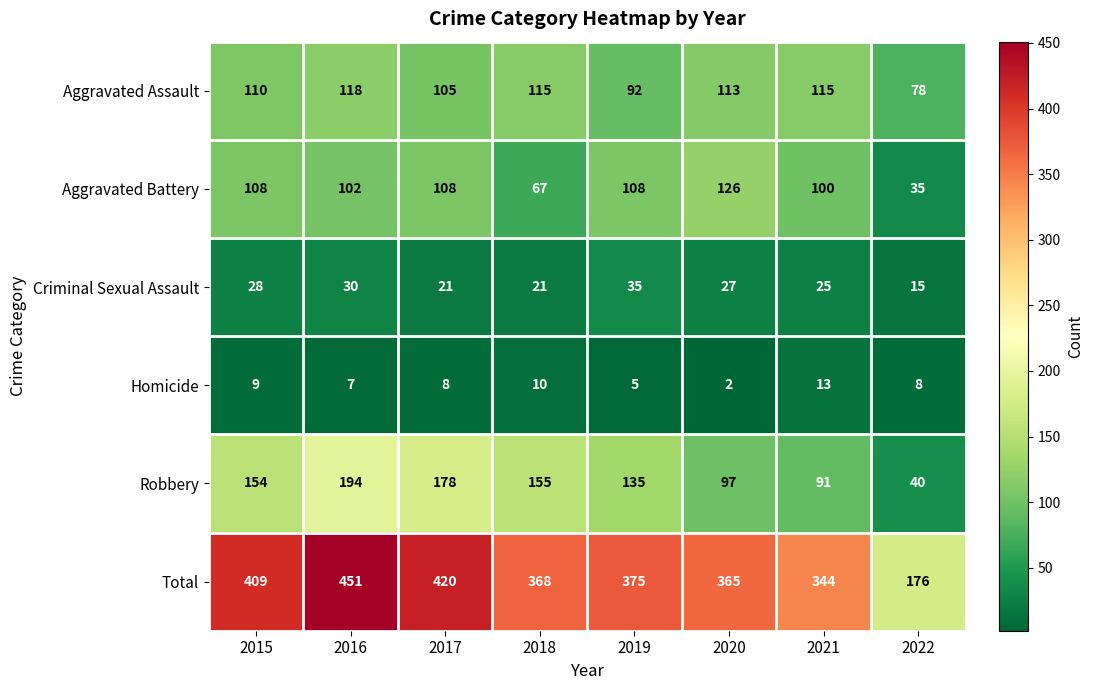

True or false: Homicide has a value of 10 at 2018.

True